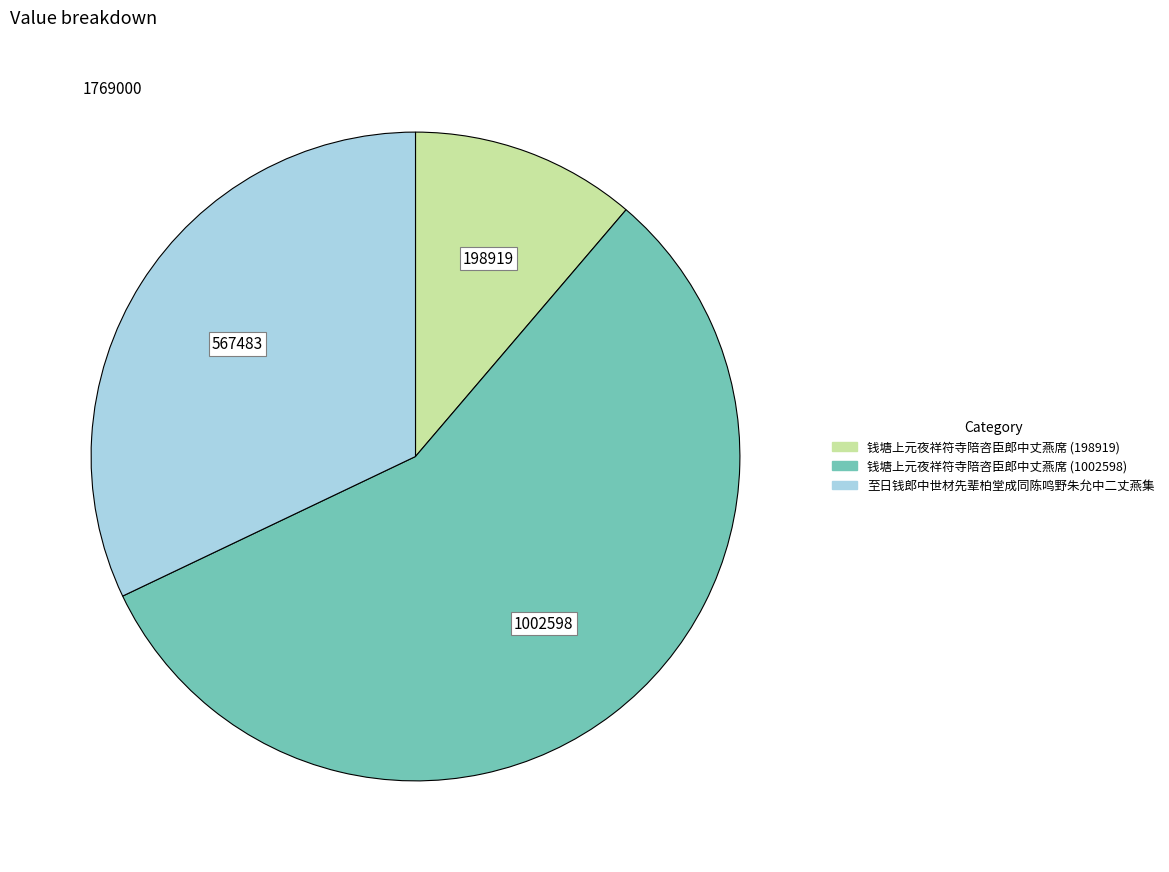

Rank the categories by value from lowest to highest.

钱塘上元夜祥符寺陪咨臣郎中丈燕席 (198919), 至日钱郎中世材先辈柏堂成同陈鸣野朱允中二丈燕集, 钱塘上元夜祥符寺陪咨臣郎中丈燕席 (1002598)